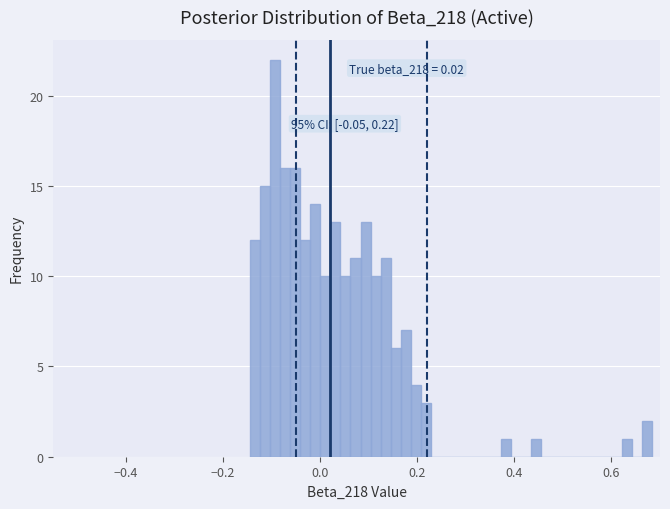

Around what value on the x-axis is the tallest bar? Give the approximate position of its centre, as read against the axis.

-0.10